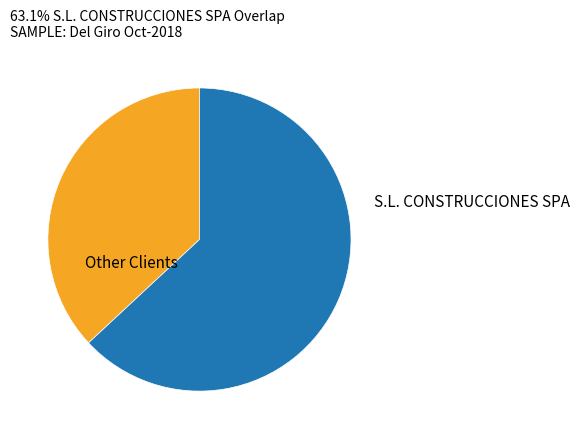

Is there any slice that represents more than half of the pie?

Yes